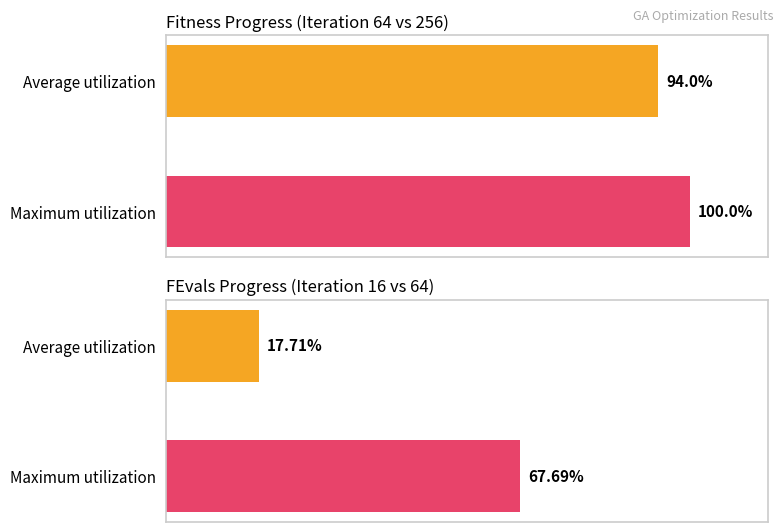

What is the value of the Fitness bar at the 1st from the left?

94.0